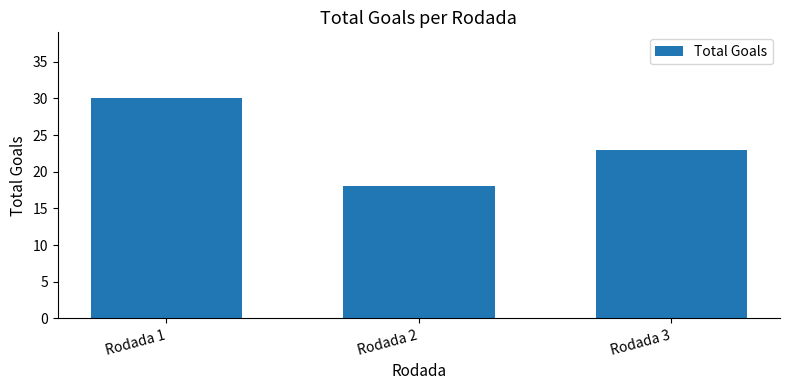

Is it true that the value at Rodada 1 is 44?

False